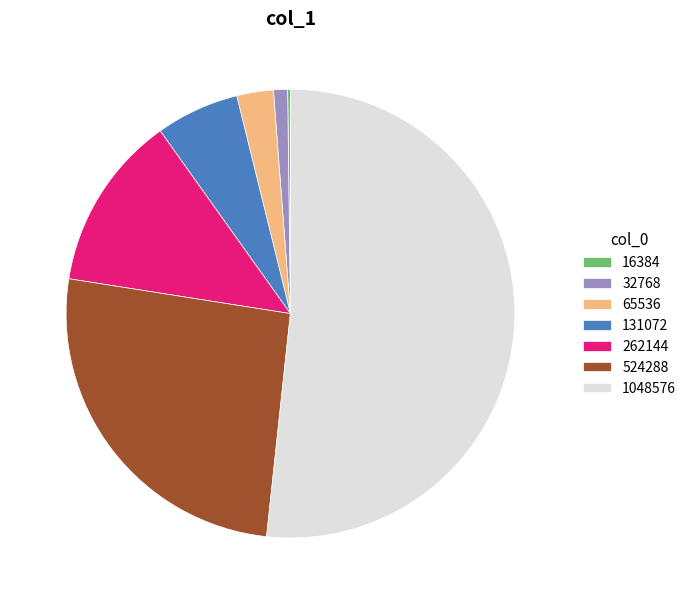

Which category accounts for the majority?

1048576